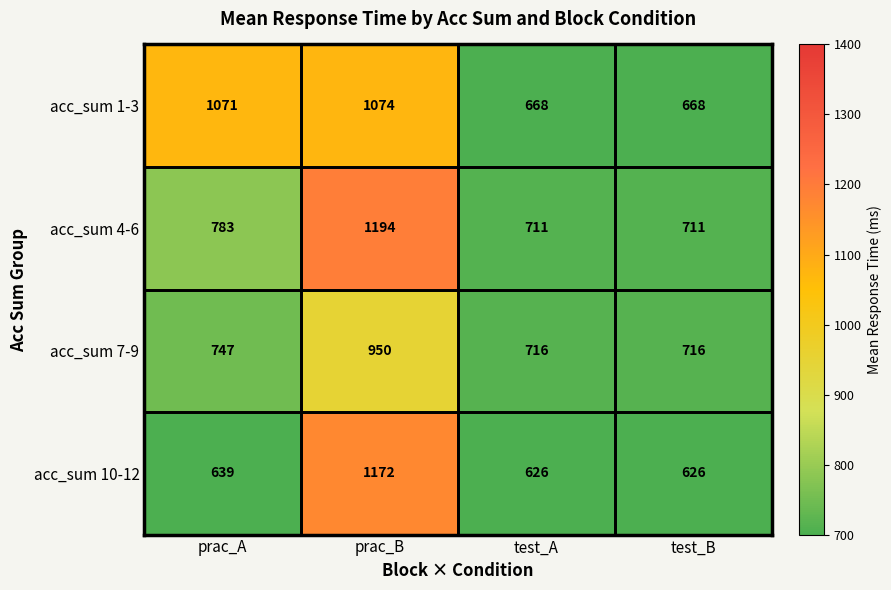

What is the difference between the highest and lowest values at prac_B?

244